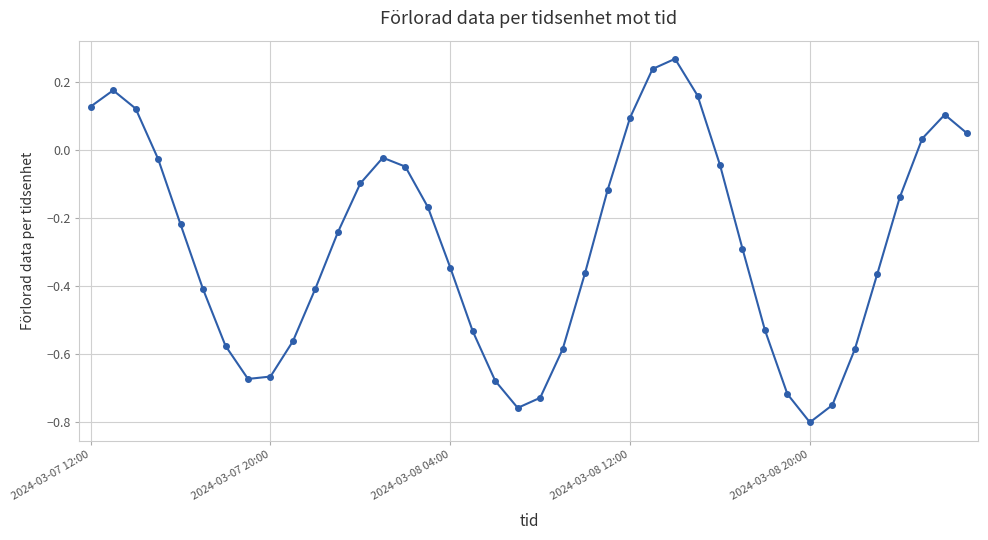

How many points are higher than both their immediate neighbors (excluding endpoints)?

4